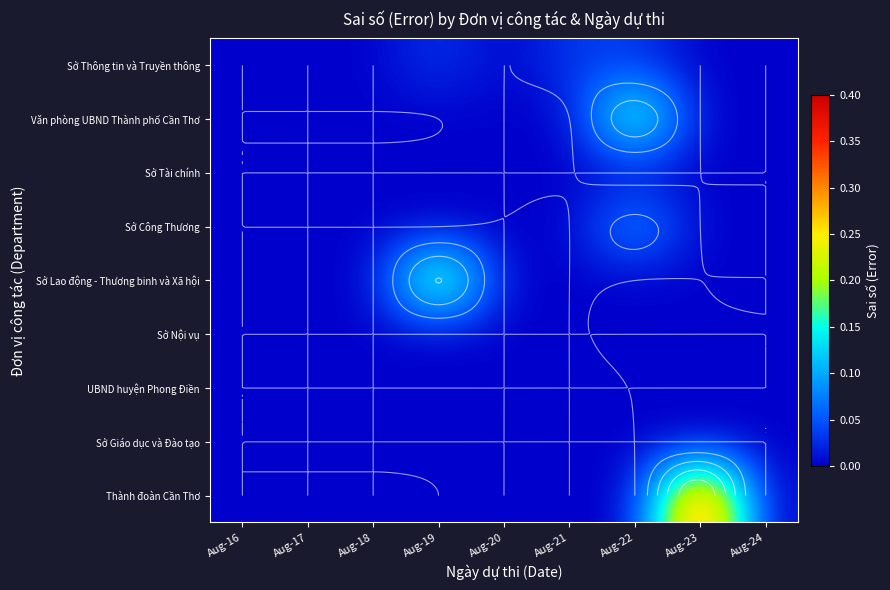

List the labels in order of Sở Giáo dục và Đào tạo value, smallest first.

Aug-16, Aug-17, Aug-18, Aug-19, Aug-20, Aug-21, Aug-22, Aug-23, Aug-24